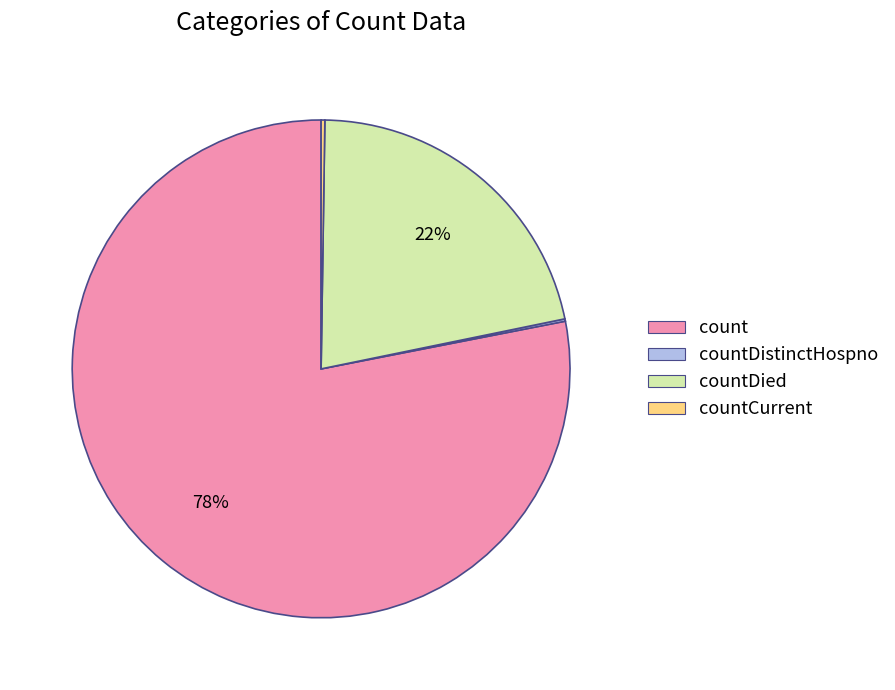

To the nearest percent, what is the average slice percentage?

25%